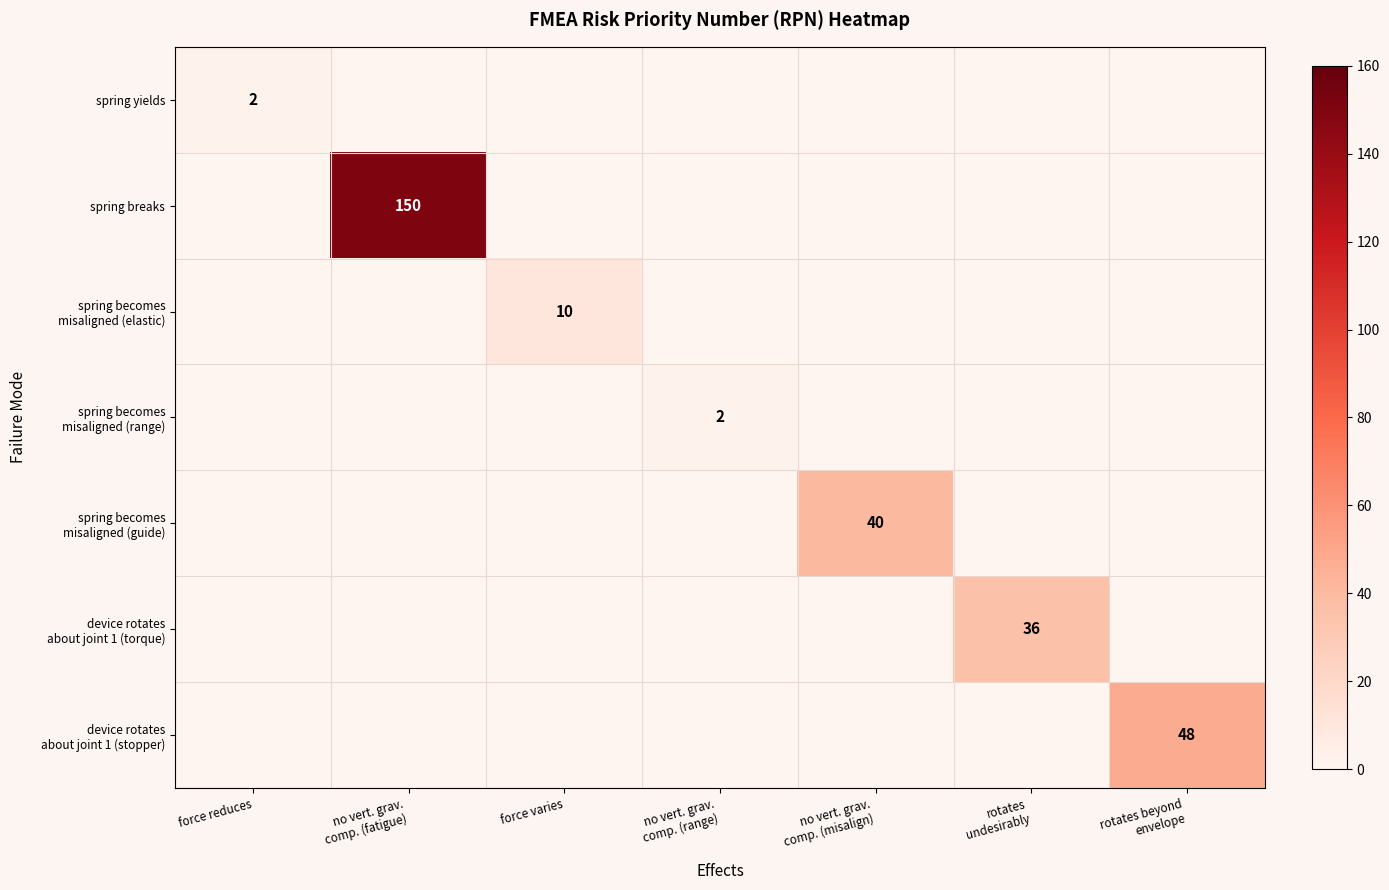

What is the average value of the spring breaks series?

21